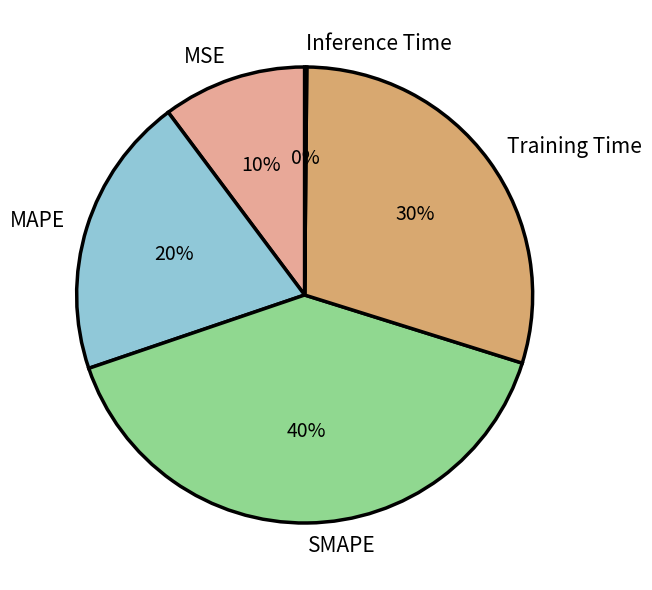

Which has a higher value, Training Time or MAPE?

Training Time